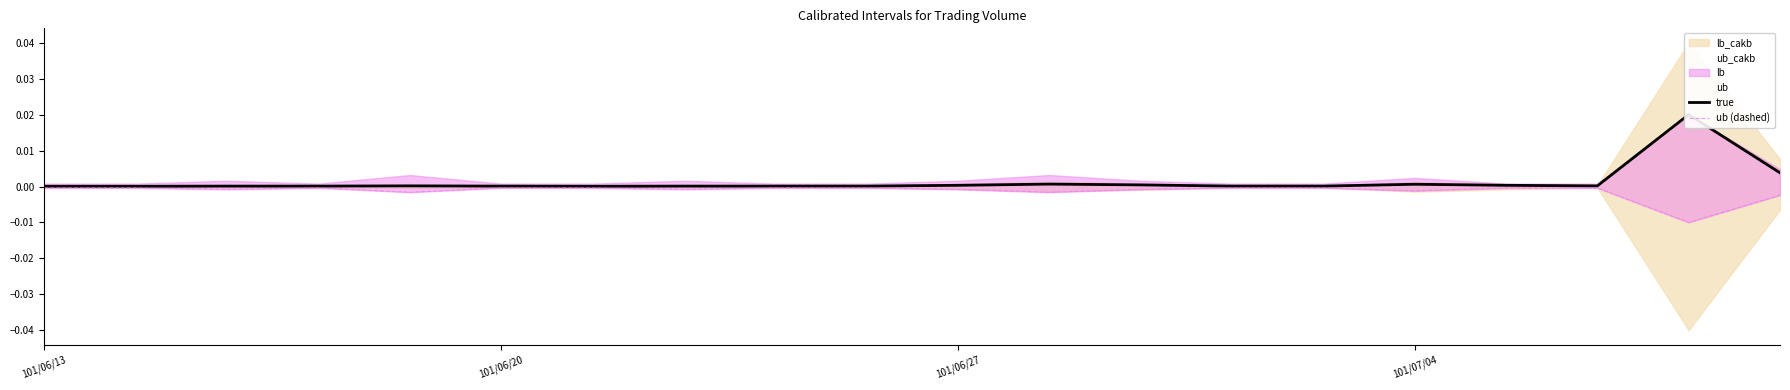

Is this an area chart (filled region under the line)?

No